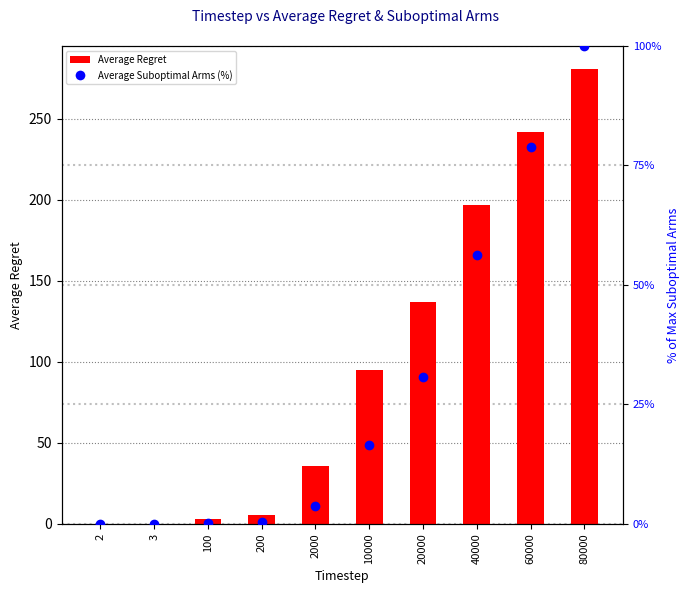

Which series changed the most between 10000 and 20000?

Average Regret